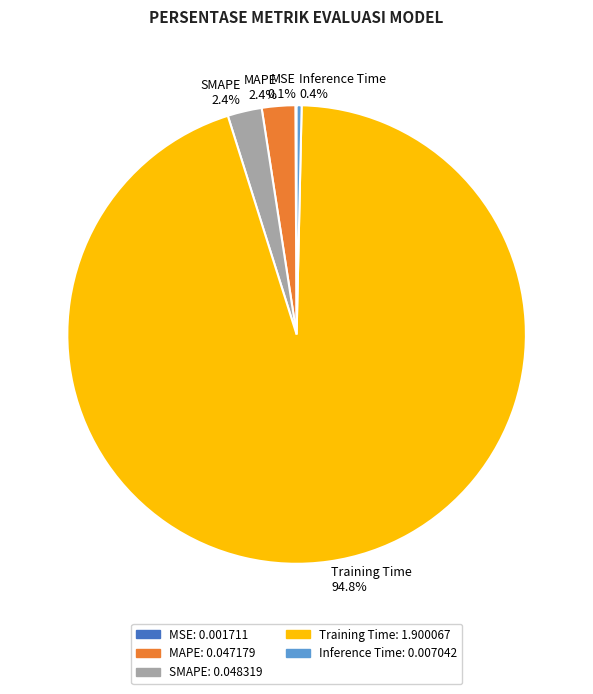

Which has a higher value, Inference Time 0.4% or SMAPE 2.4%?

SMAPE 2.4%